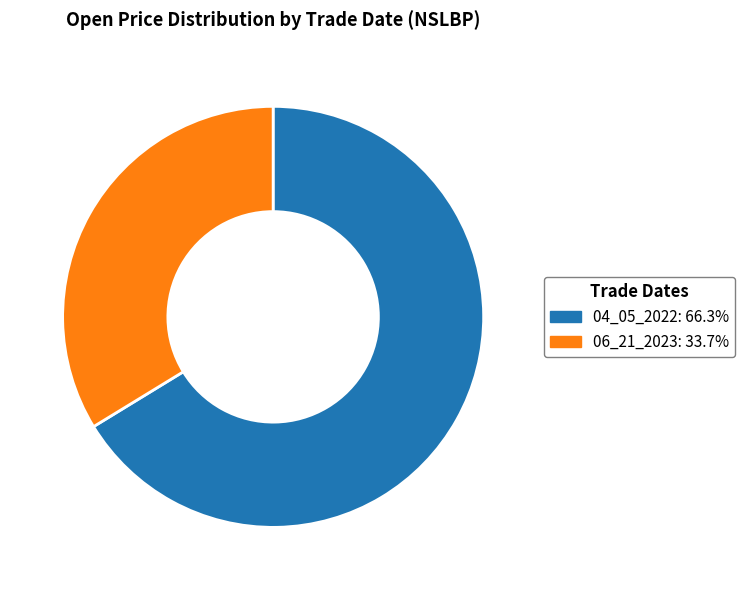

The 04_05_2022 slice represents 66% of the pie. True or false?

True